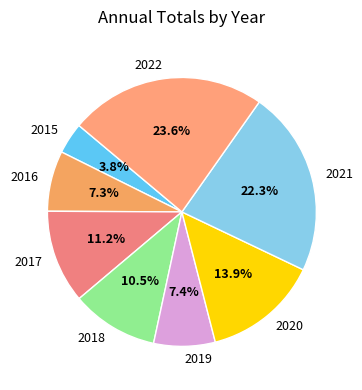

Combined, do 2015 and 2019 account for over 50%?

No